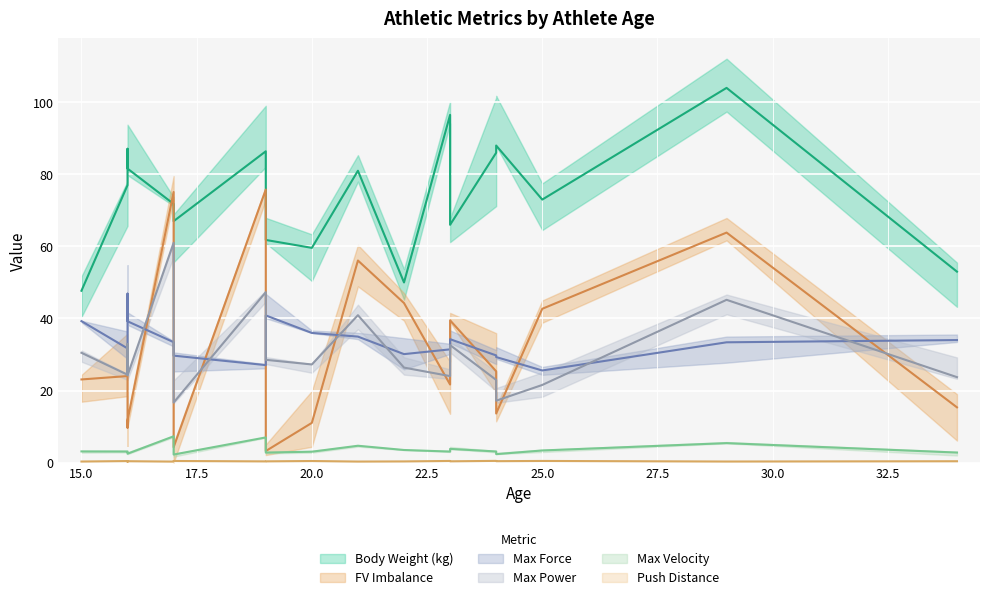

Does the chart display data point markers on the line(s)?

No